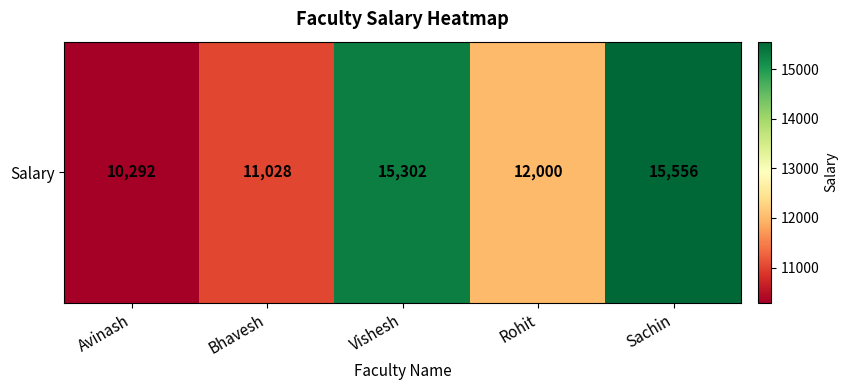

What is the greatest value displayed?

15556